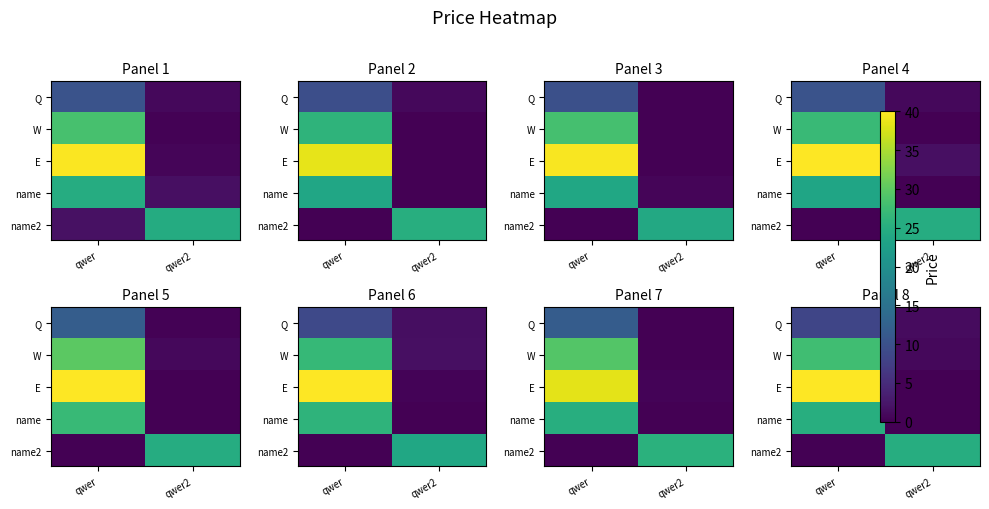

How many categories are shown in the chart?

2